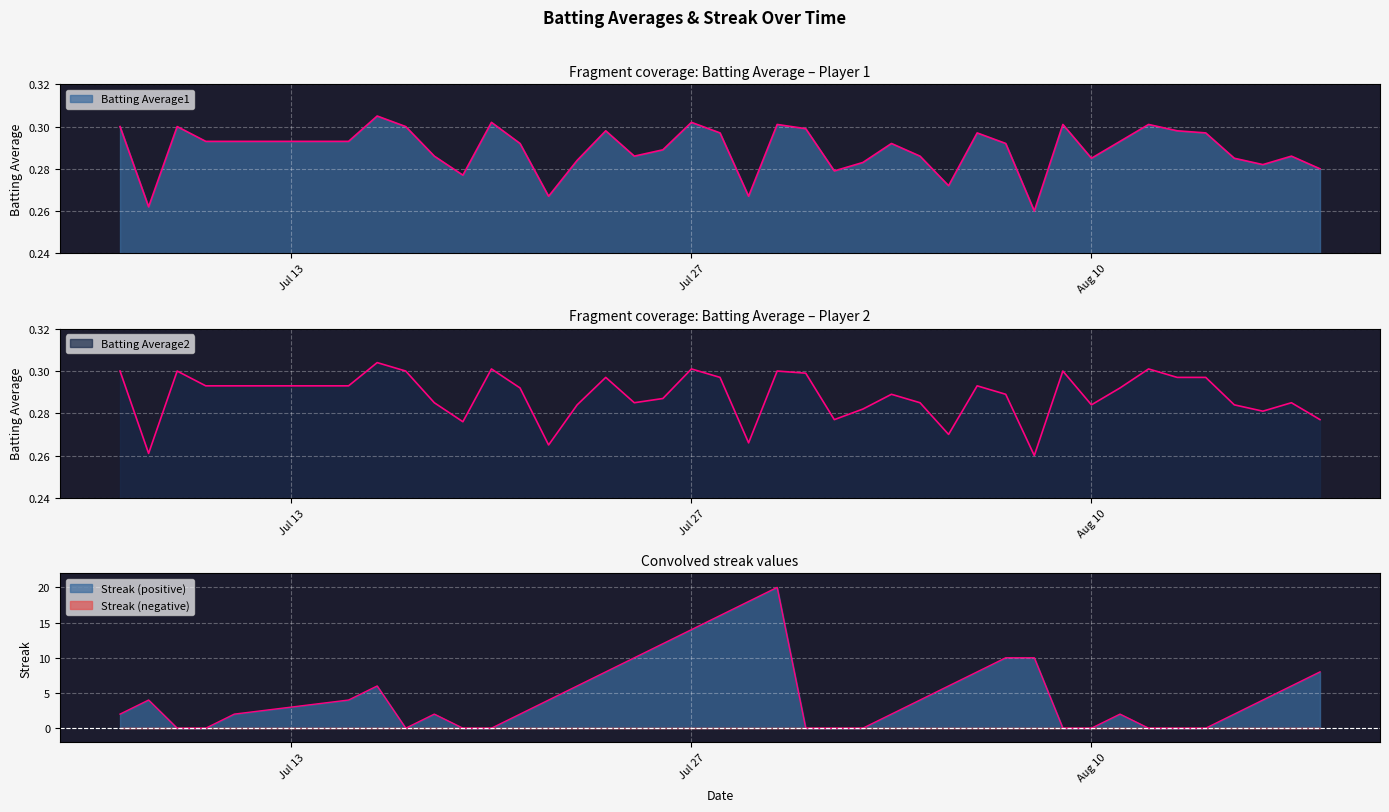

How many lines are shown in the chart?

3